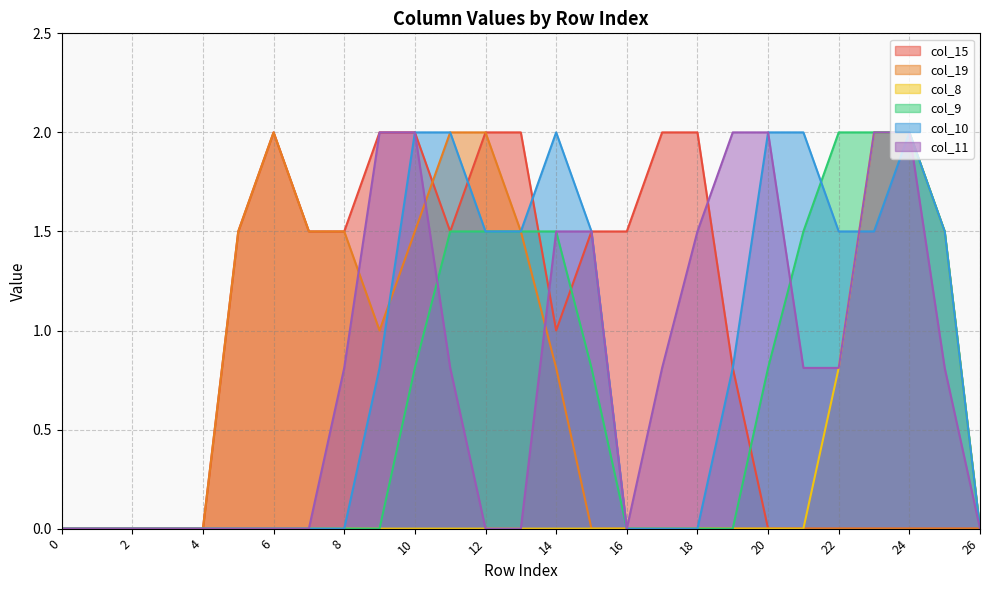

The value of col_8 at 2 is 1.0. True or false?

False